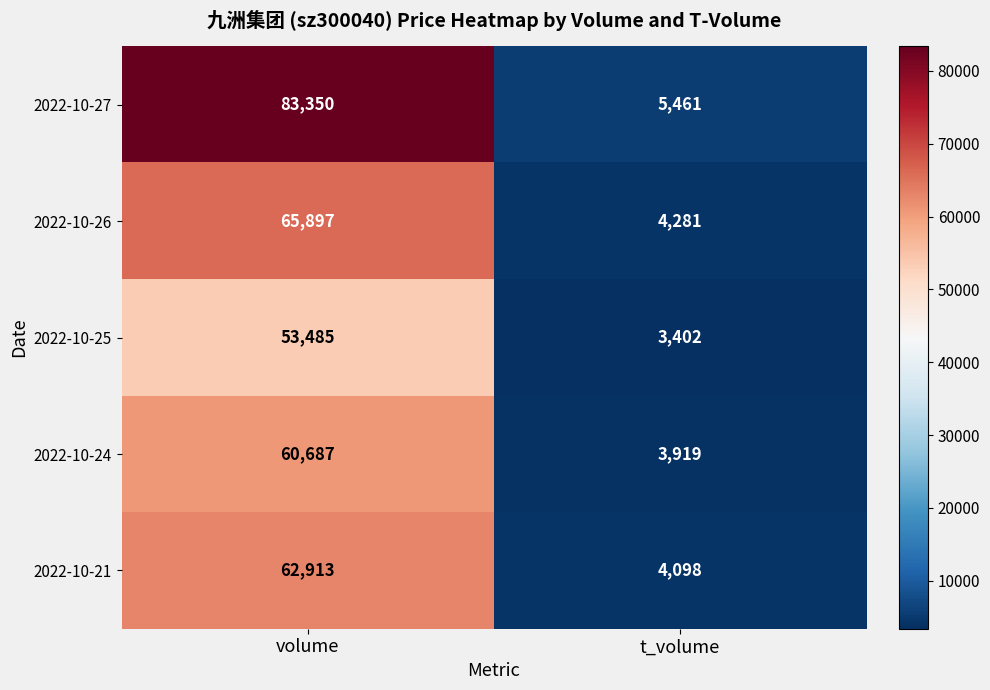

Reading right to left, extract all data points from this chart.

2022-10-27: t_volume=5461	volume=83350
2022-10-26: t_volume=4281	volume=65897
2022-10-25: t_volume=3402	volume=53485
2022-10-24: t_volume=3919	volume=60687
2022-10-21: t_volume=4098	volume=62913